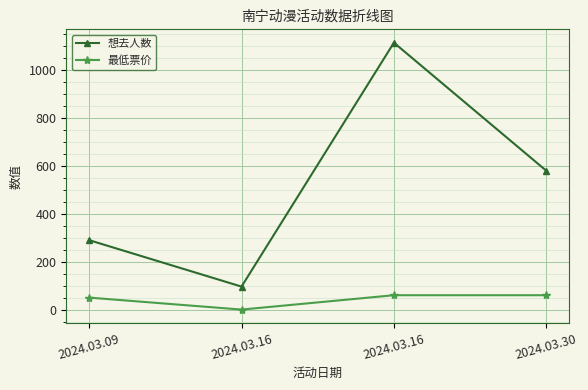

Which series has the largest total across all categories?

想去人数